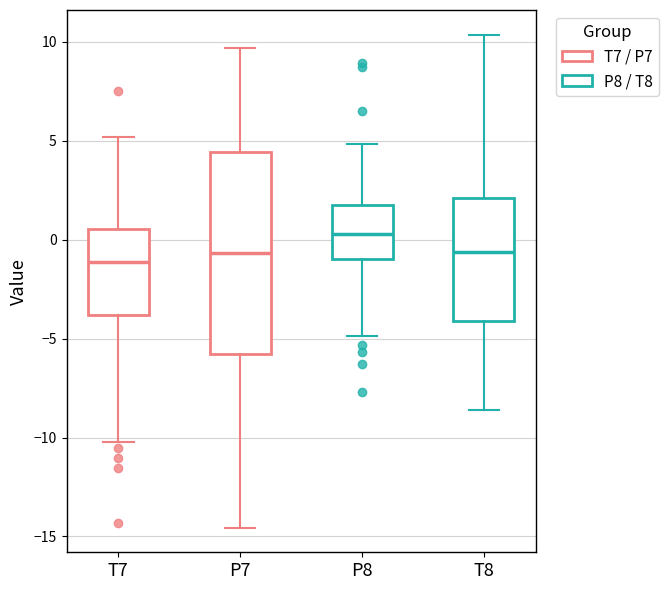

Which box is the tallest, from its lower edge to its upper edge?

P7